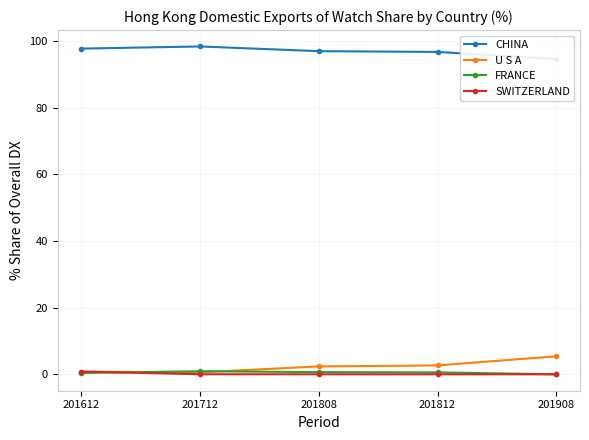

What is the maximum value for CHINA?

98.4